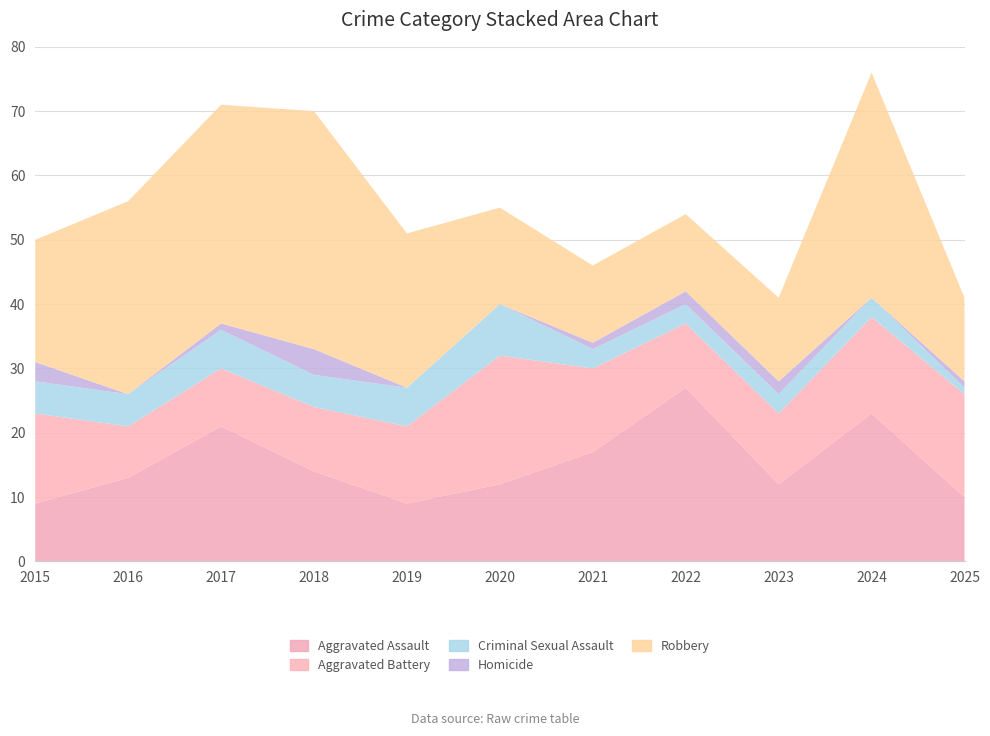

Reading left to right, list all the values displayed in this chart.

Aggravated Assault: 9	13	21	14	9	12	17	27	12	23	10
Aggravated Battery: 14	8	9	10	12	20	13	10	11	15	16
Criminal Sexual Assault: 5	5	6	5	6	8	3	3	3	3	1
Homicide: 3	0	1	4	0	0	1	2	2	0	1
Robbery: 19	30	34	37	24	15	12	12	13	35	13